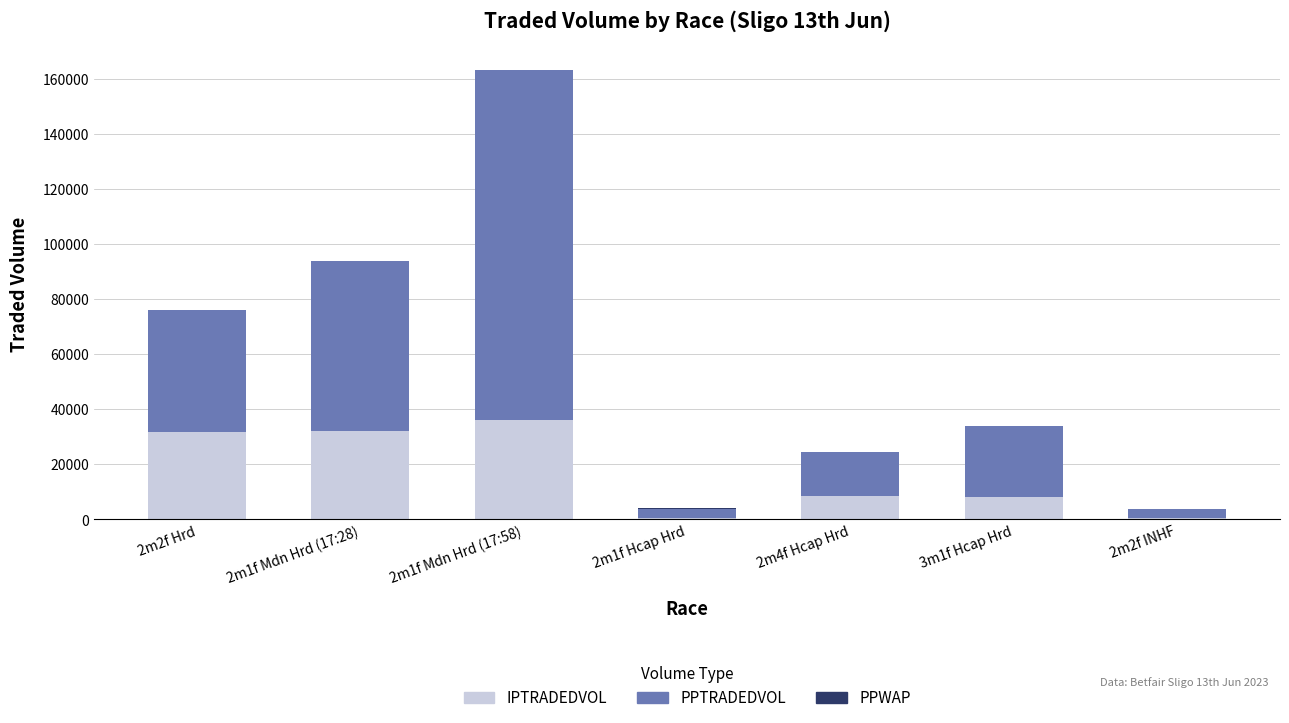

At which category is the sum across all series the highest?

2m1f Mdn Hrd (17:58)